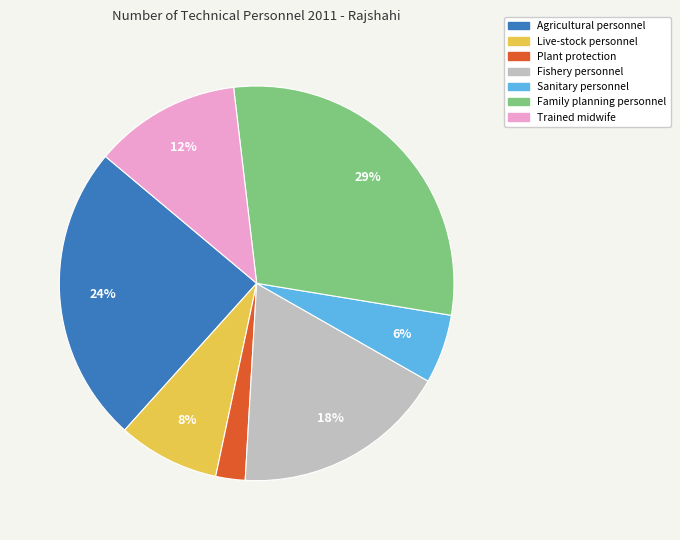

To the nearest percent, what portion does Sanitary personnel represent?

6%